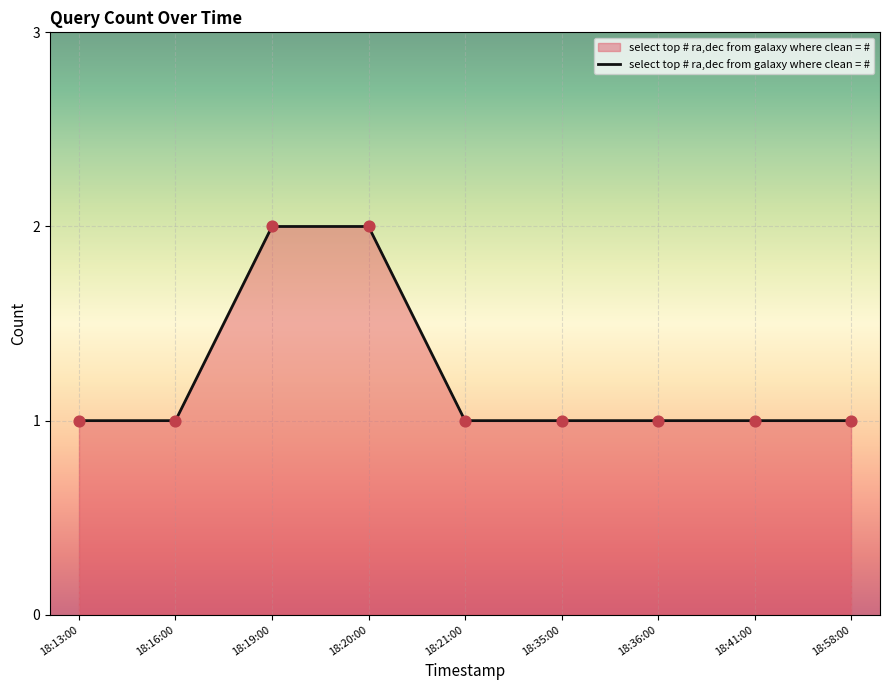

Approximately how many times larger is the value at 18:19:00 compared to 18:58:00?

2.0